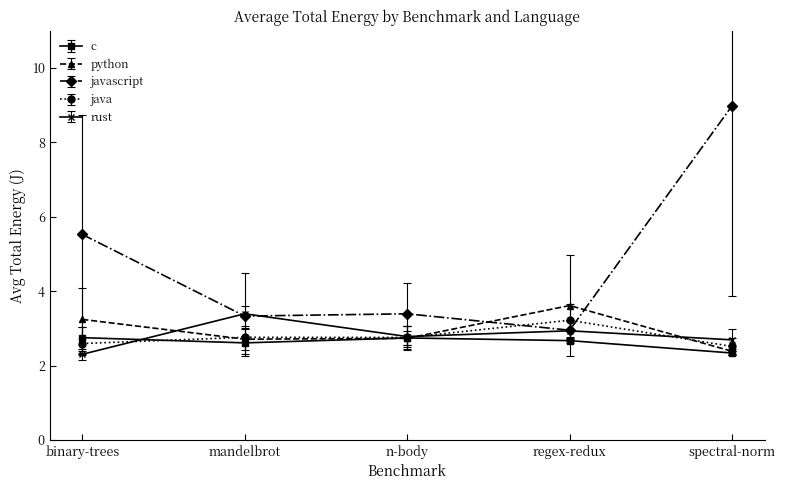

True or false: javascript has more than 2 points higher than both neighbors.

False